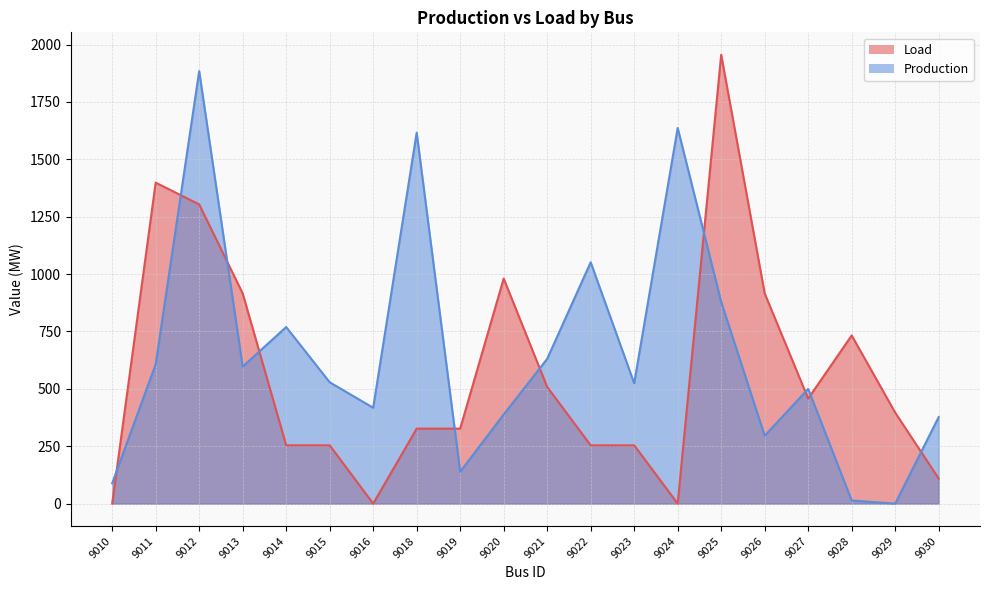

At which label does Load first exceed 396?

9011